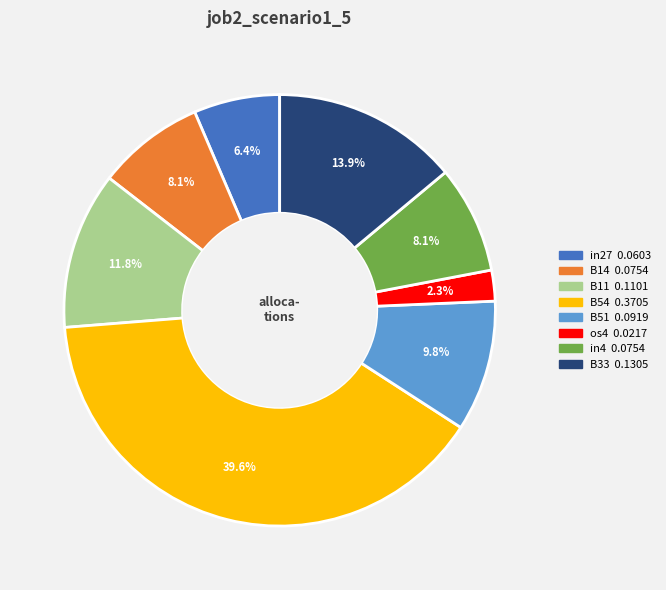

How much of the chart is everything except B14?

91.9%